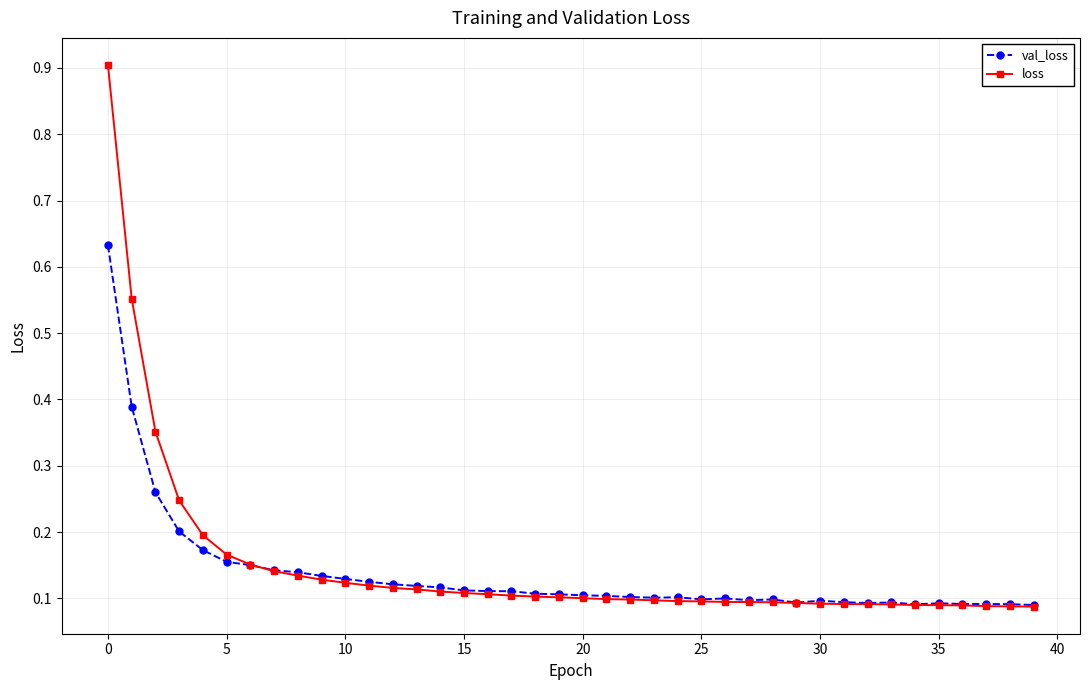

Which series has the widest spread of values?

loss